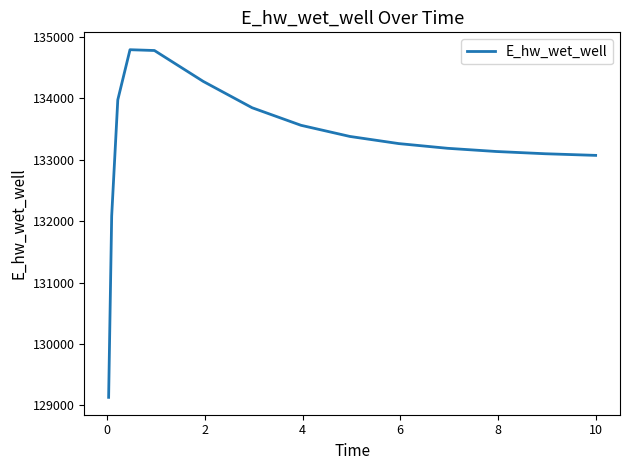

What is the smallest value displayed?

129132.2